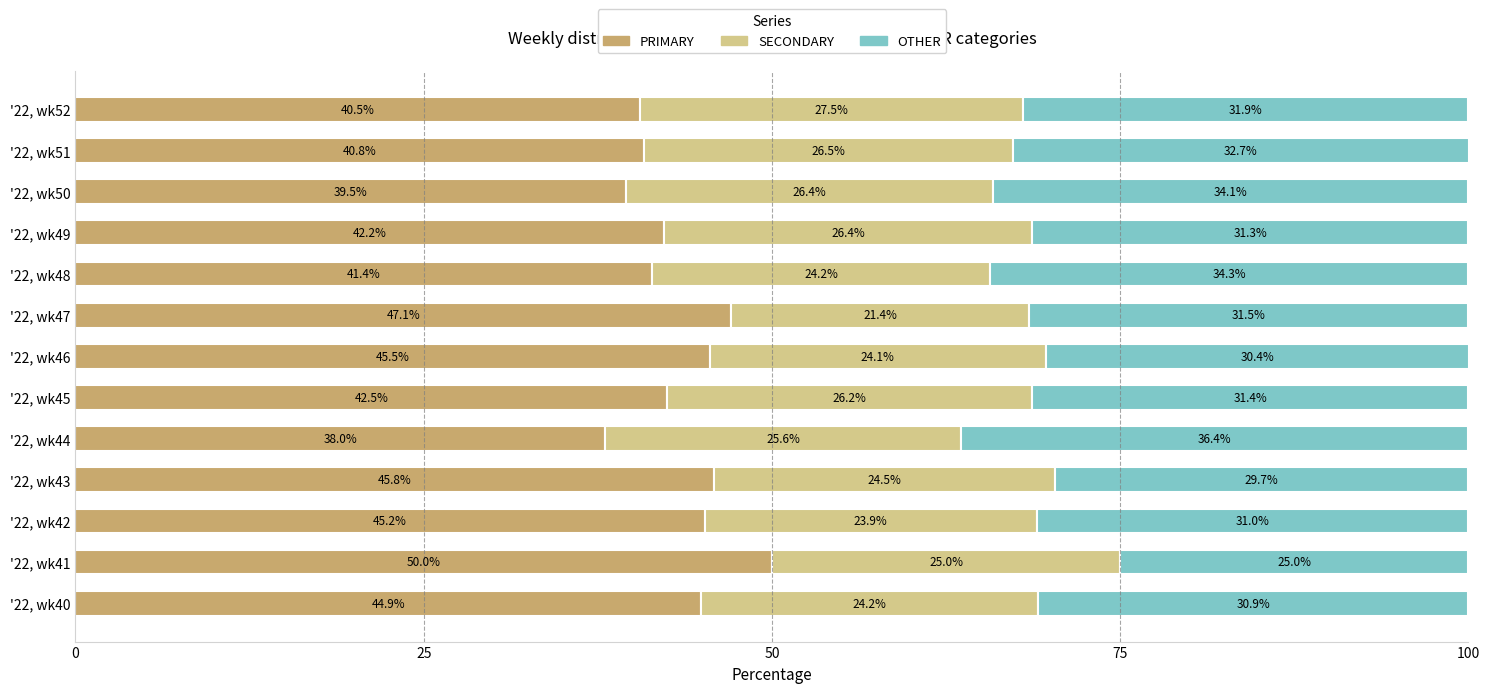

What is the total value across all series at '22, wk47?

100.0